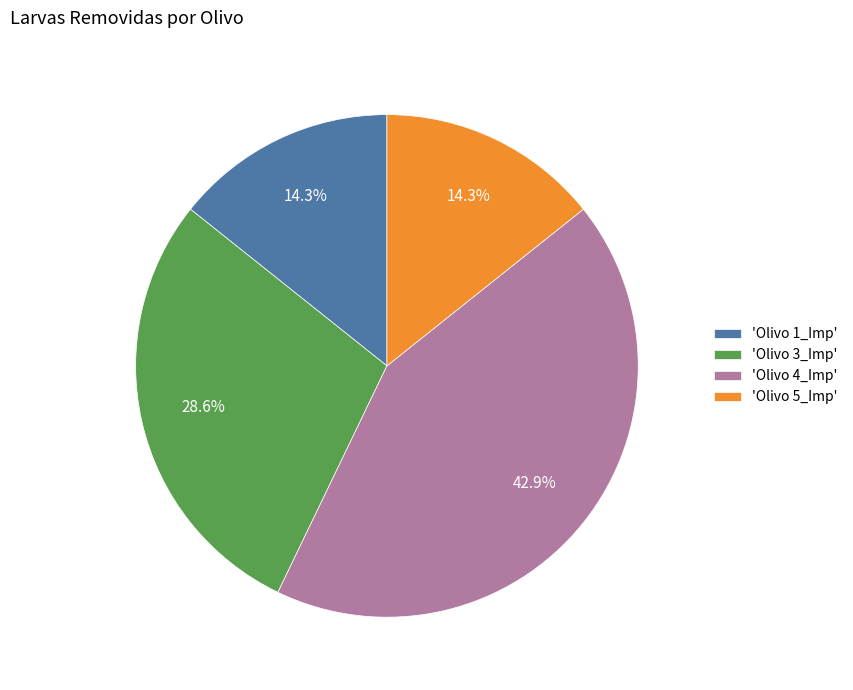

Which slice is the largest?

'Olivo 4_Imp'